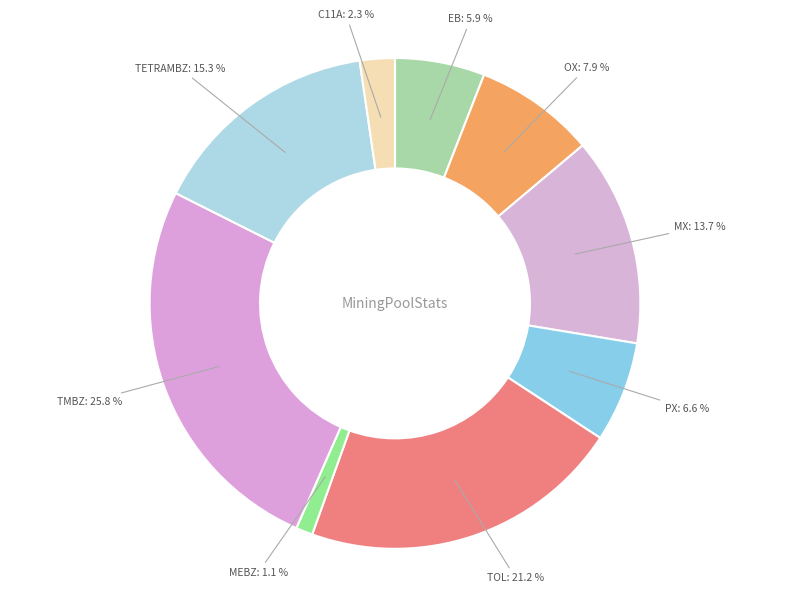

Does any single category account for the majority?

No